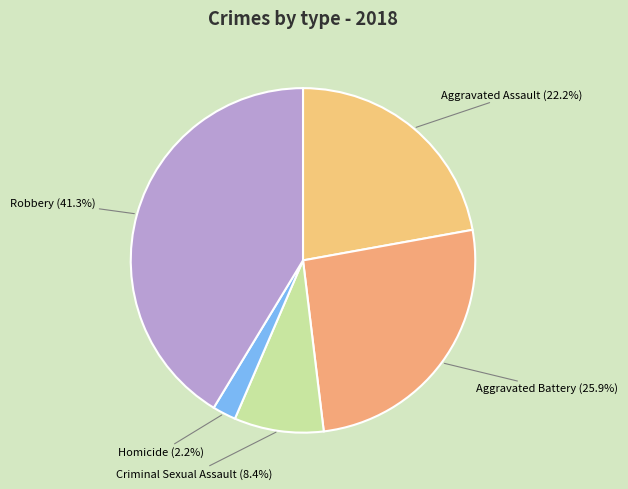

To the nearest percent, what portion does Criminal Sexual Assault represent?

8%